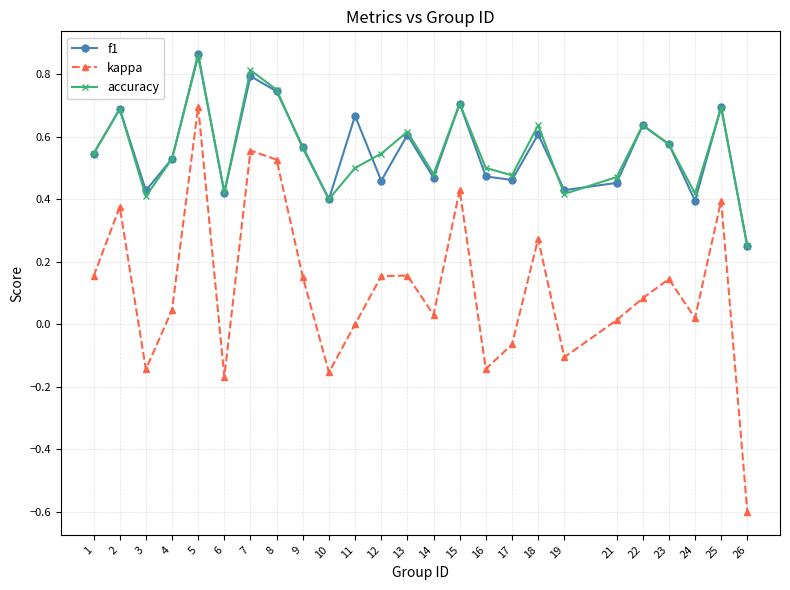

What are all the series names shown in the legend?

f1, kappa, accuracy